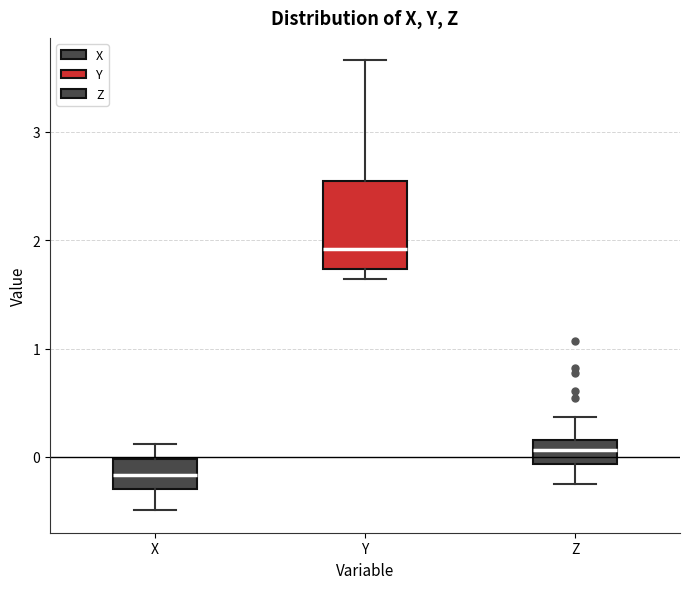

Where is the lower edge of the box for Z on the y-axis? The values are not printed on the chart, so give them approximately, as read against the axis.

-0.1